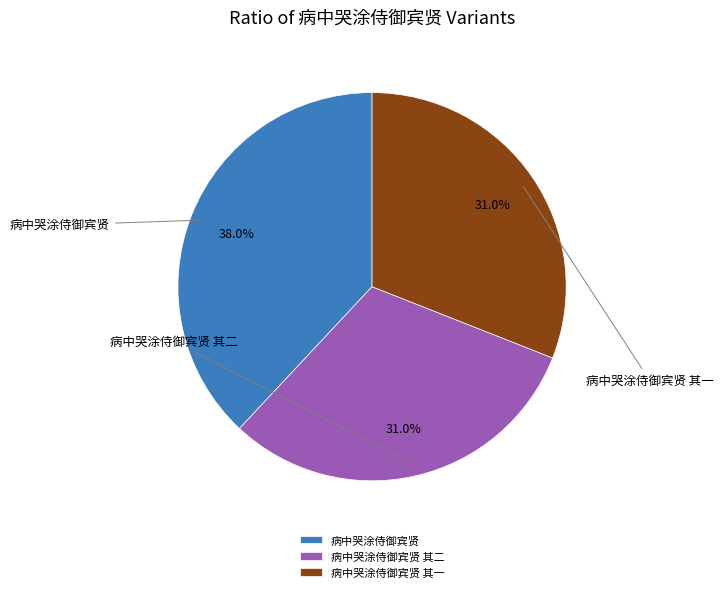

Rank the categories by value from highest to lowest.

病中哭涂侍御宾贤, 病中哭涂侍御宾贤 其二, 病中哭涂侍御宾贤 其一